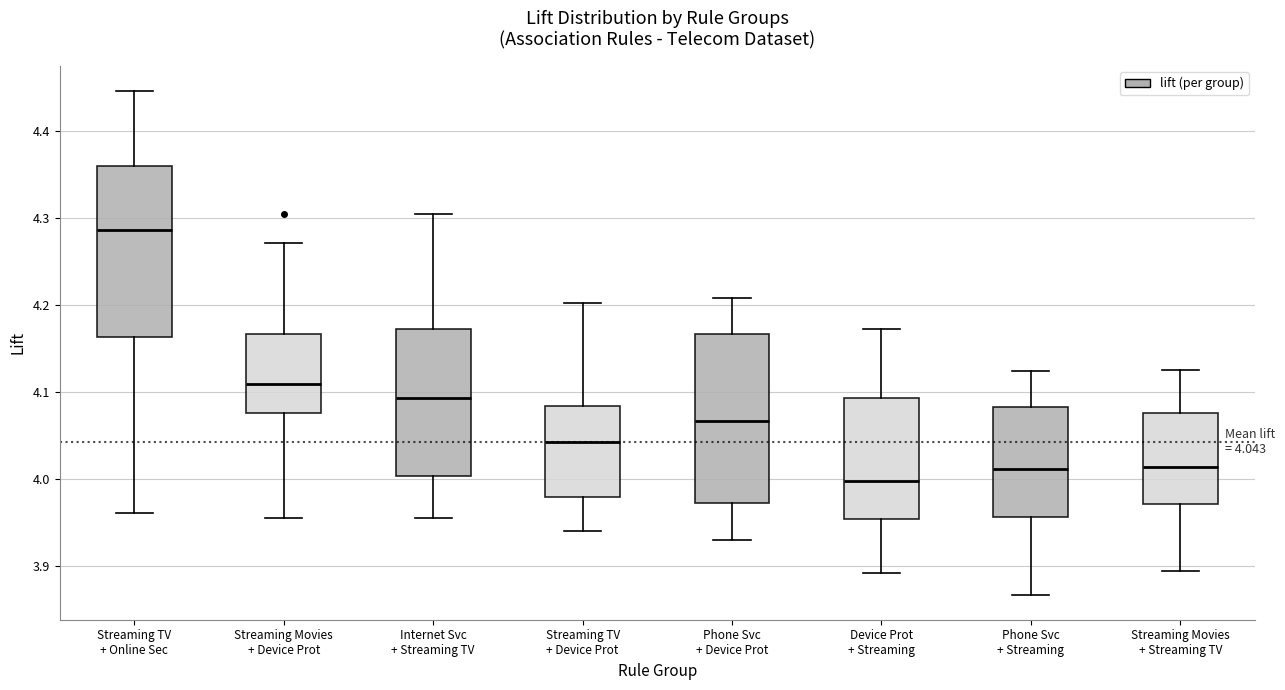

Which box has the highest median line?

Streaming TV + Online Sec